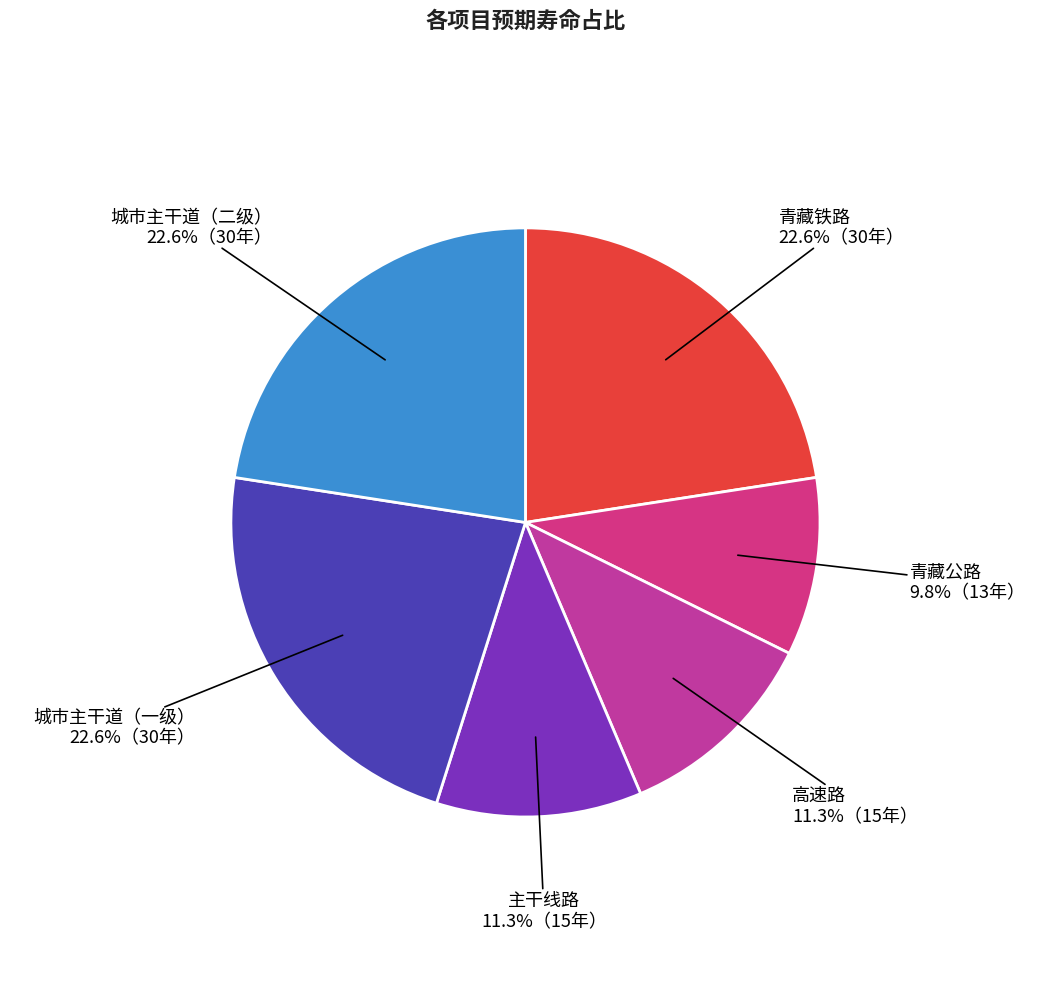

Is the sum of 城市主干道（一级） and 青藏铁路 greater than half?

No